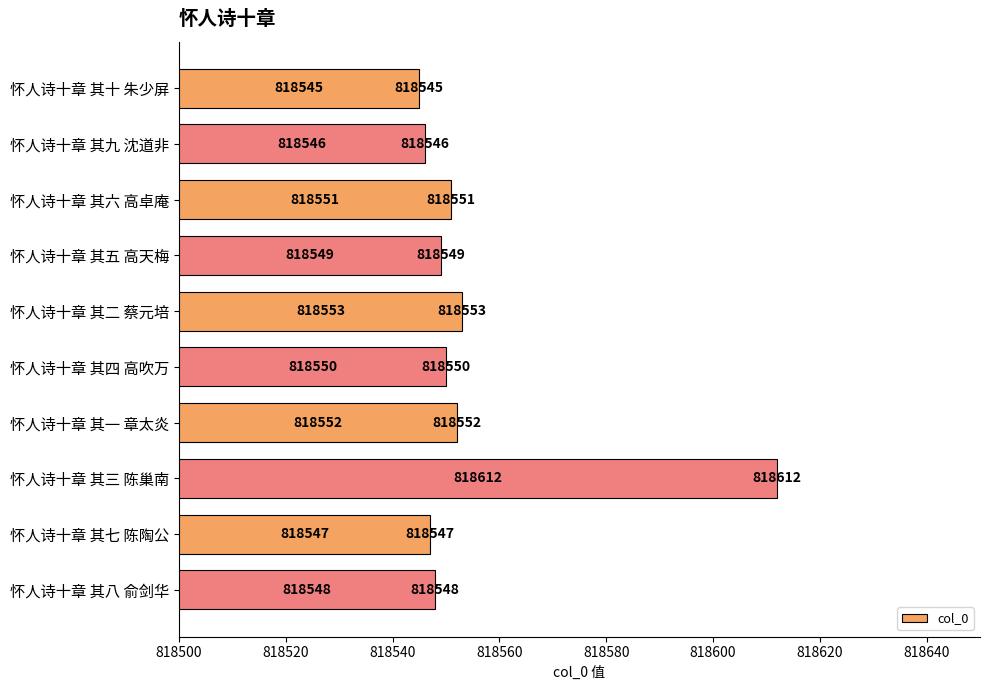

Reading bottom to top, what are all the values shown in this chart?

818548	818547	818612	818552	818550	818553	818549	818551	818546	818545